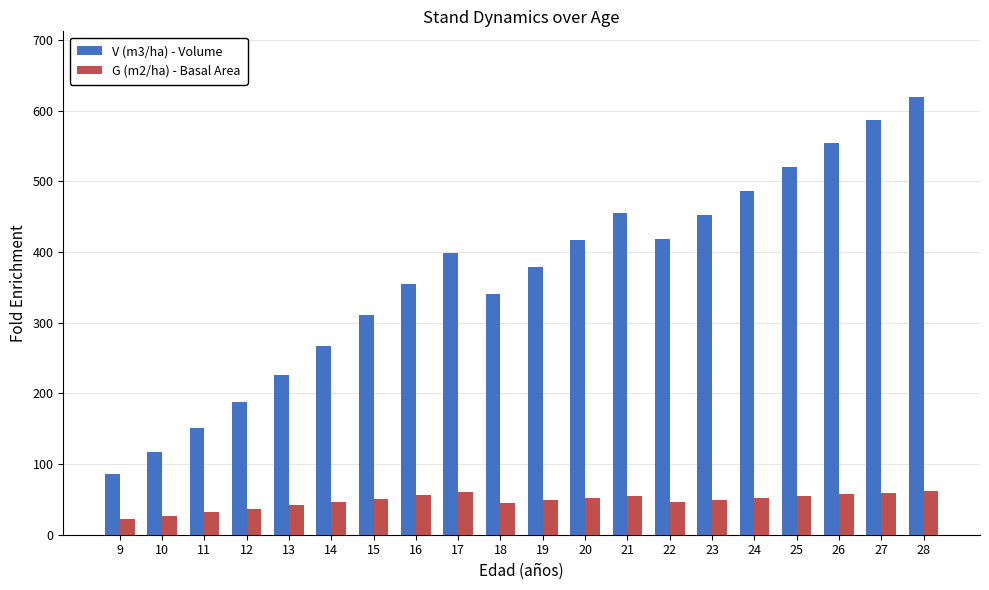

At 16, list the series in order from smallest to largest.

G (m2/ha) - Basal Area, V (m3/ha) - Volume